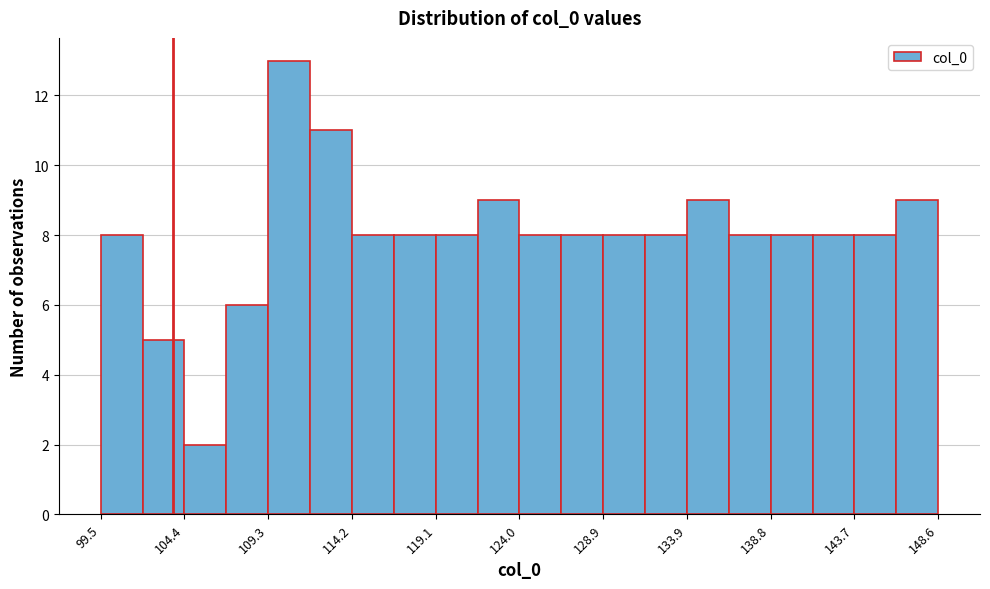

Which range on the x-axis has the tallest bar?

109.5 to 111.5